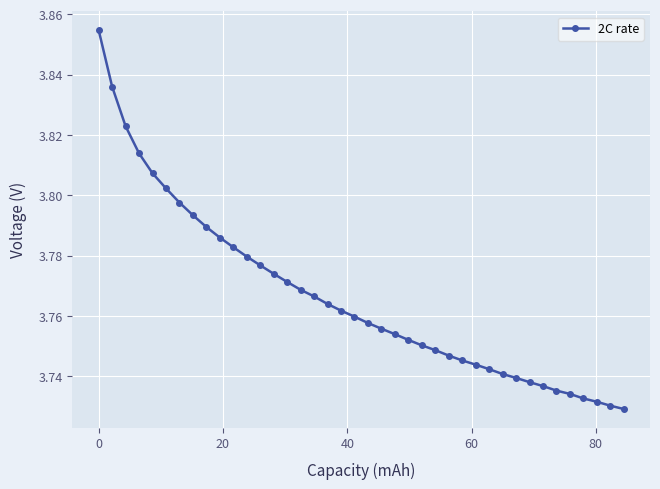

What is the sum of all values?

150.7